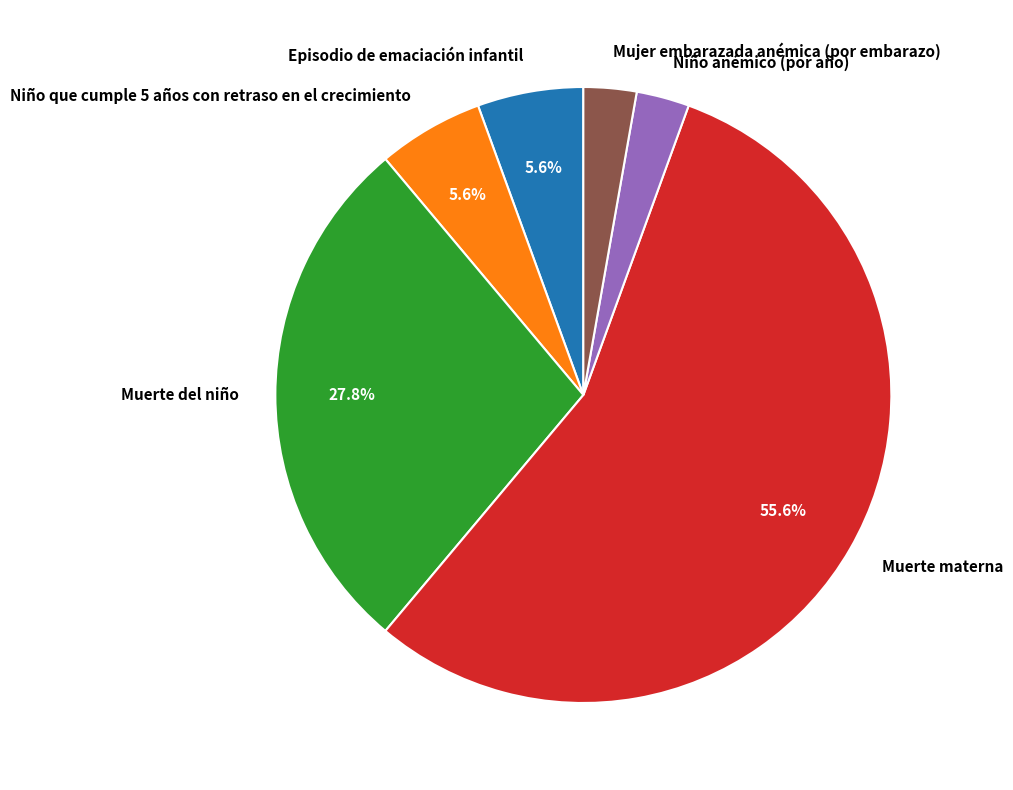

How many slices are in this pie chart?

6